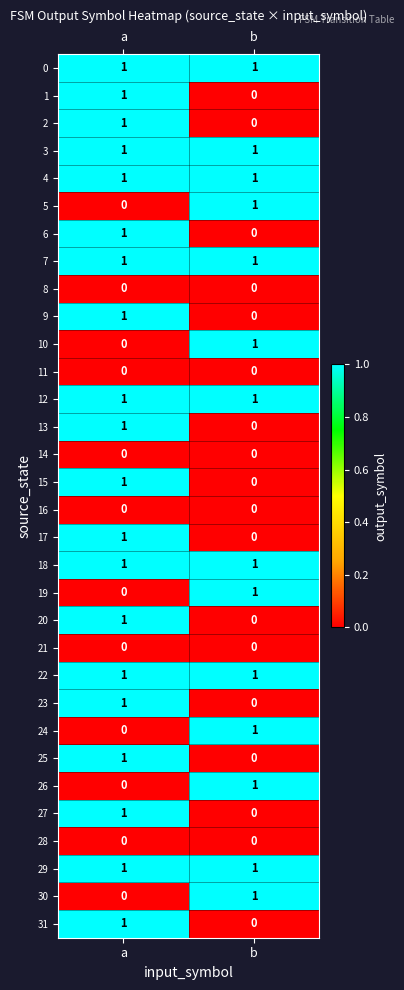

The 3 series shows 1 at b. True or false?

True